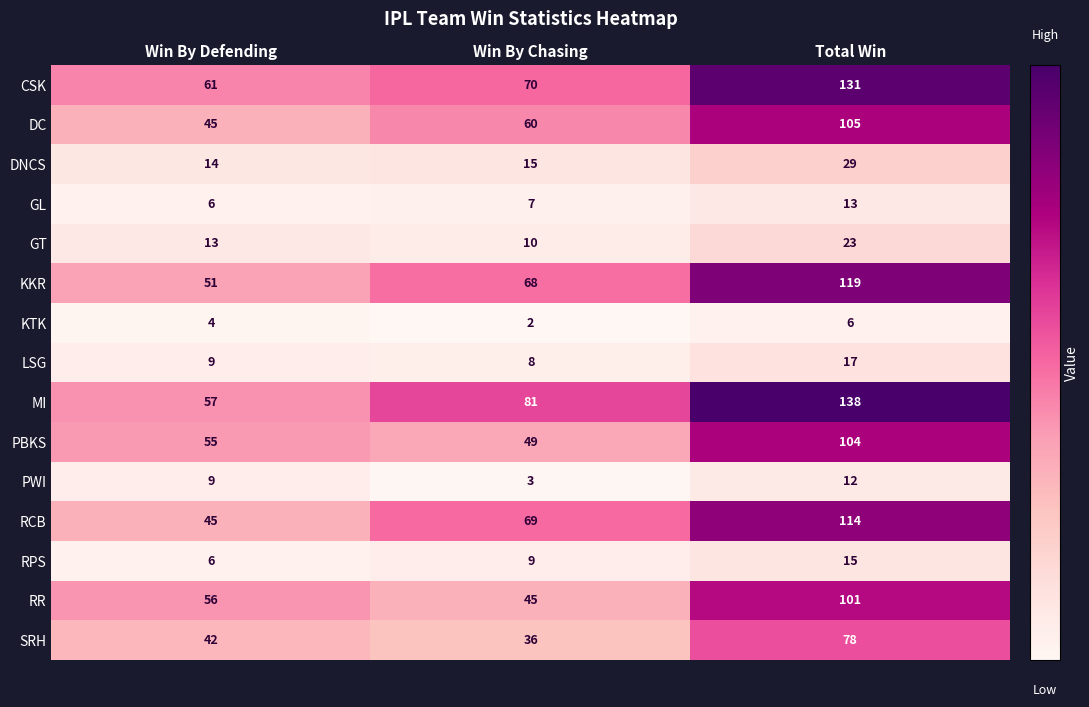

What is the sum of the PWI values at Win By Chasing and Win By Defending?

12